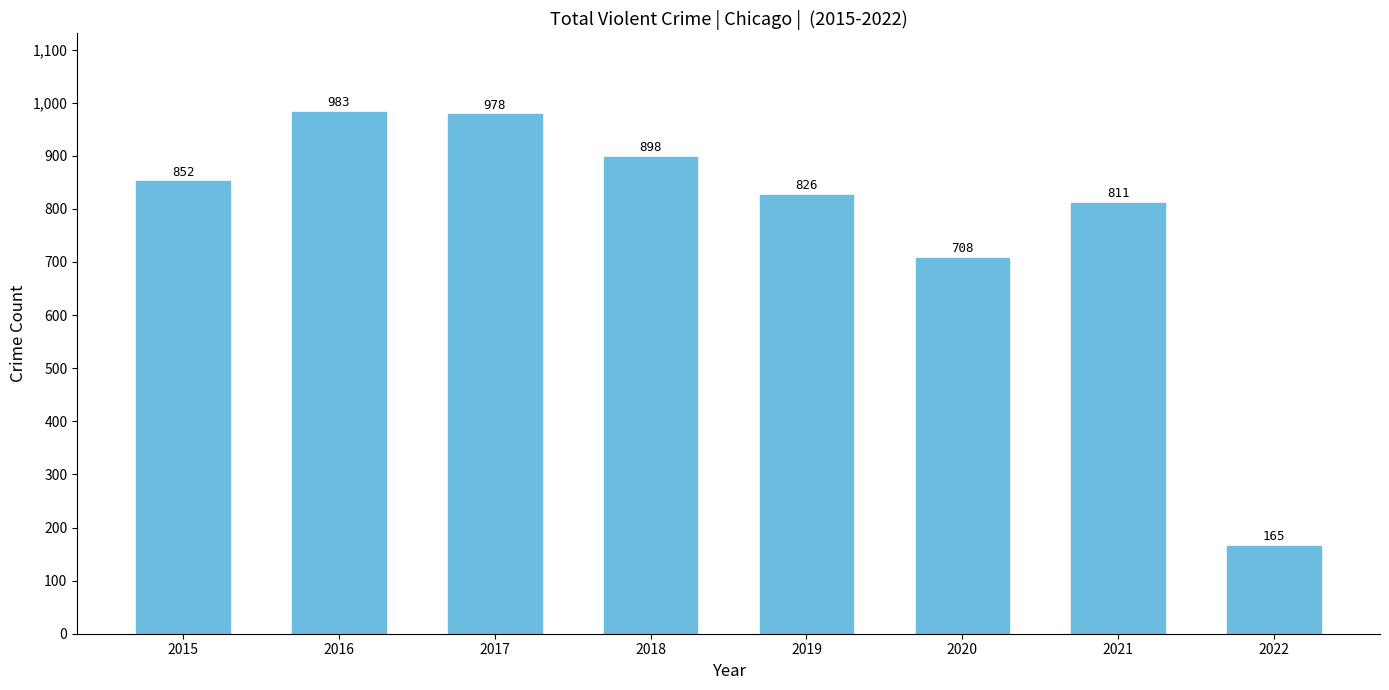

Reading left to right, extract all data points from this chart.

852	983	978	898	826	708	811	165